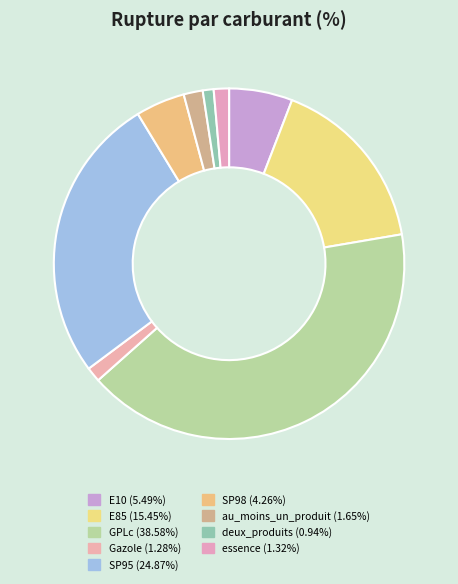

Is there a majority slice in this chart?

No